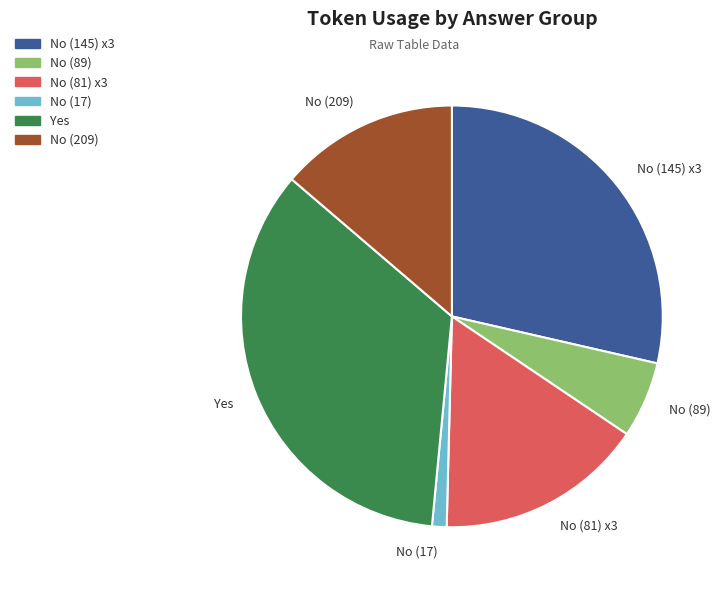

Which category has the biggest portion of the pie?

Yes